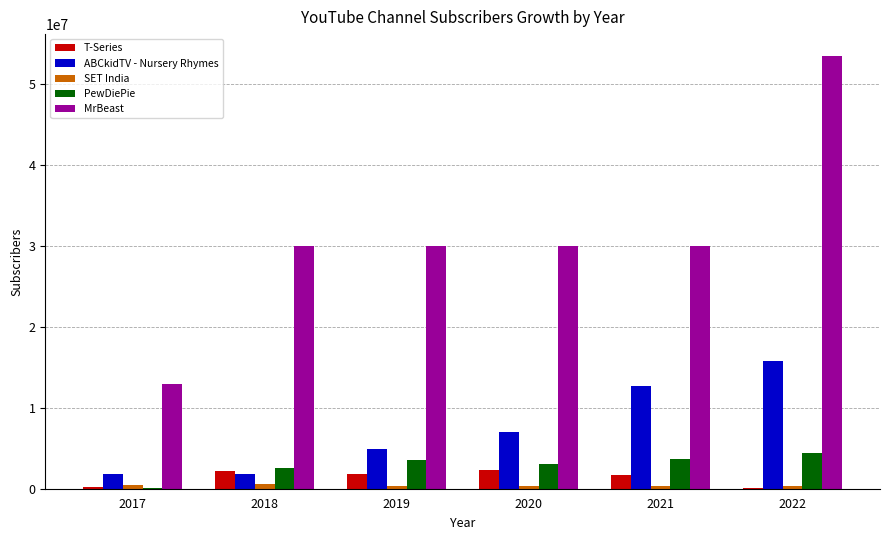

Is it true that T-Series equals 1676330 at 2021?

True